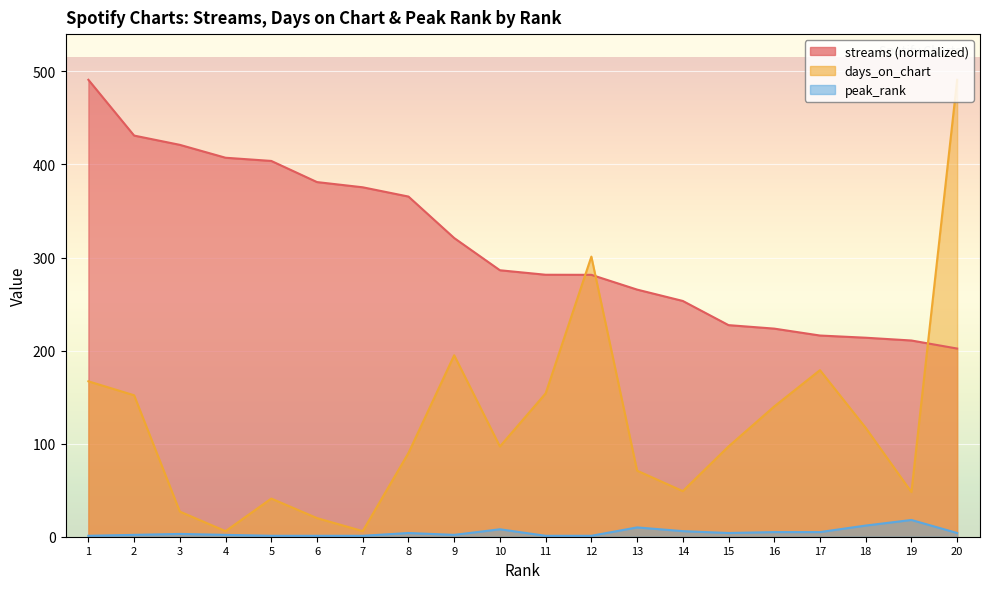

Between 18 and 11, which is larger?

11